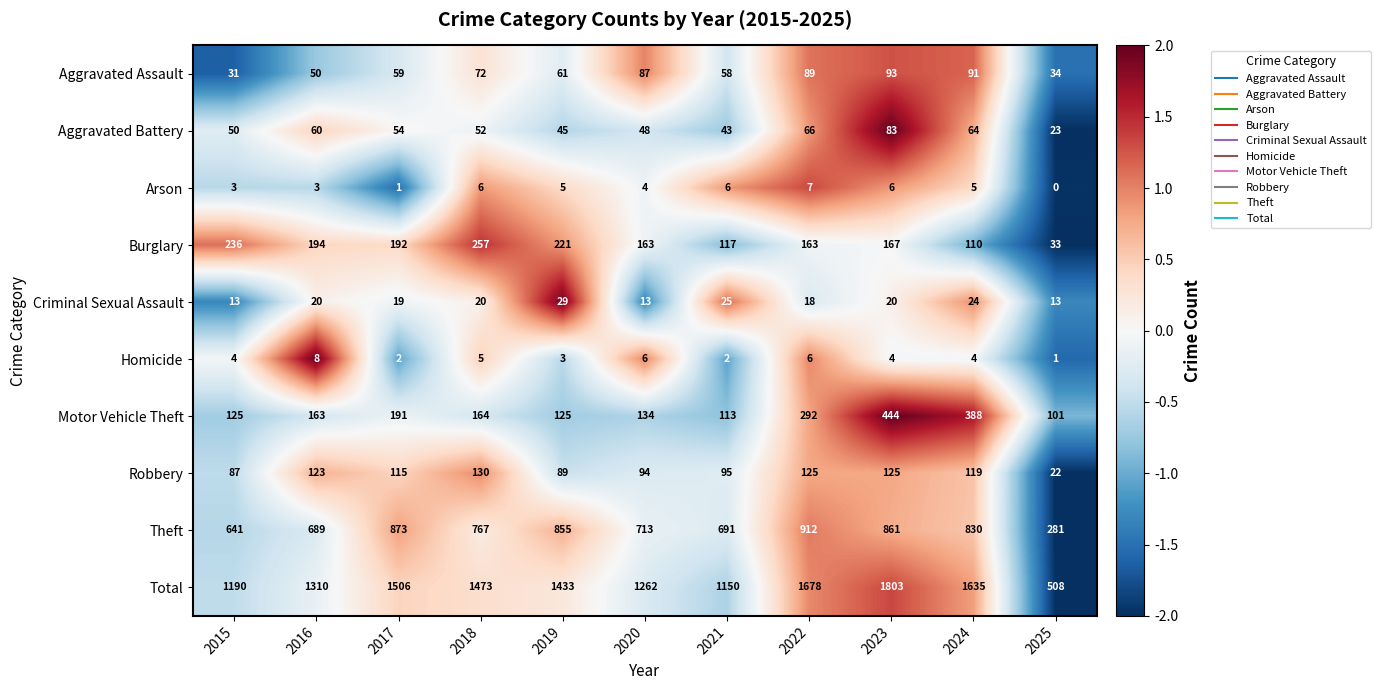

Rank the series by their maximum value, from lowest to highest.

Arson, Homicide, Criminal Sexual Assault, Aggravated Battery, Aggravated Assault, Robbery, Burglary, Motor Vehicle Theft, Theft, Total